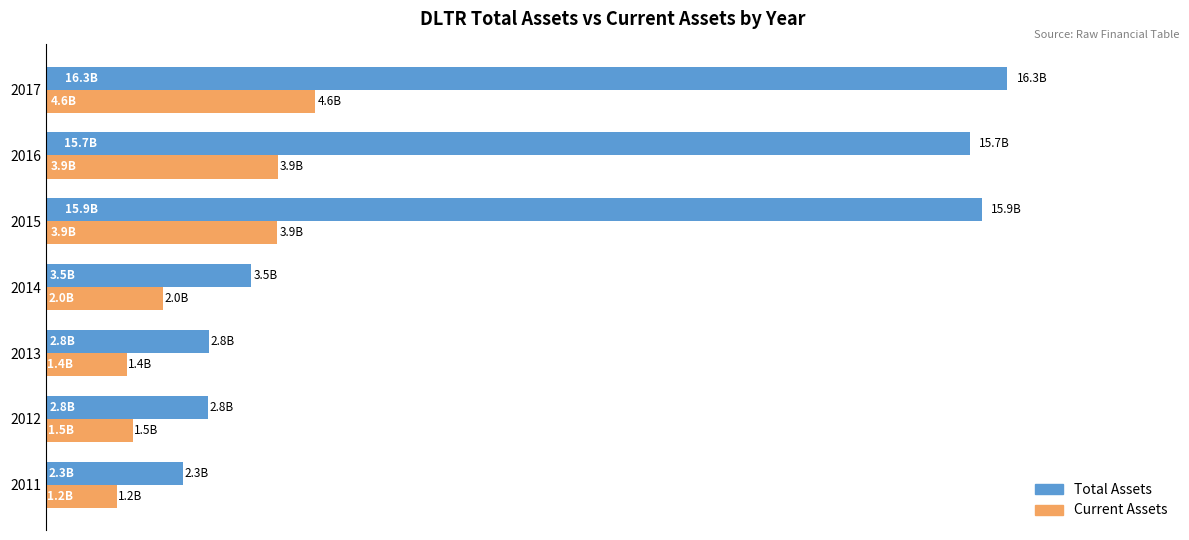

Which series has the largest range (max minus min)?

Total Assets